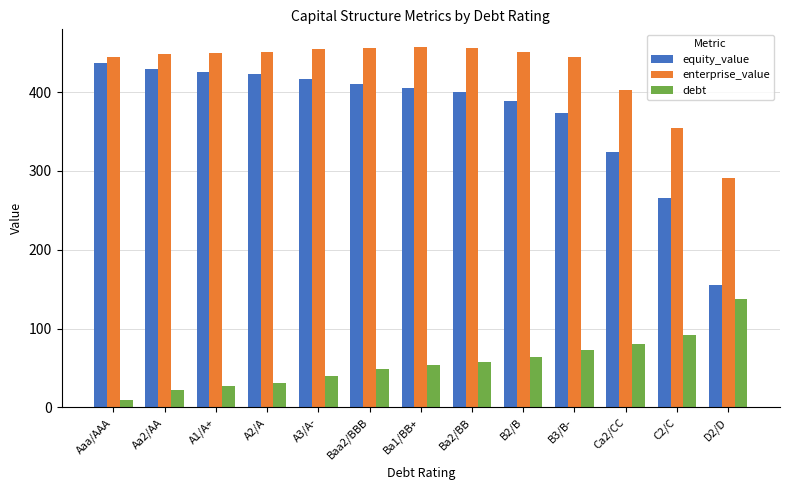

How many categories are shown in the chart?

13